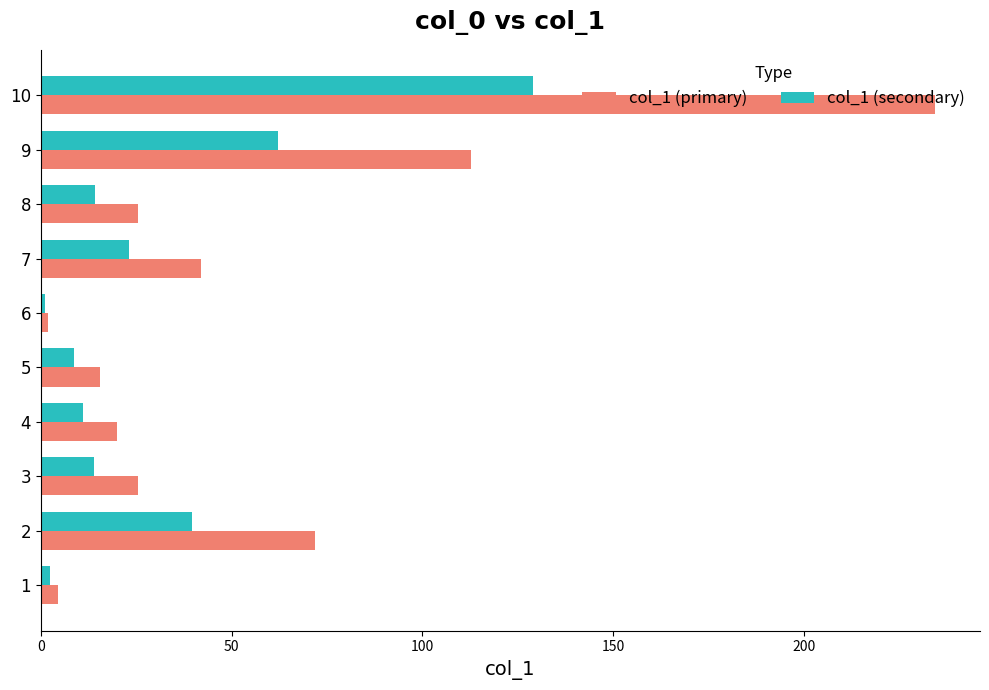

Where is col_1 (primary) nearest to the value 118?

9